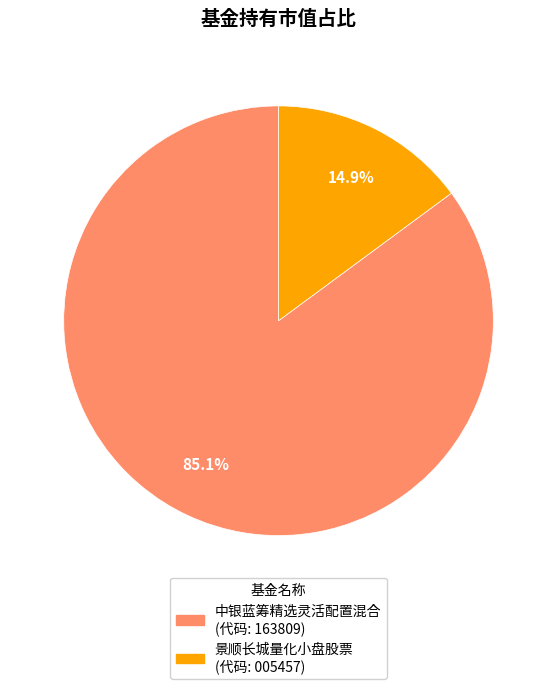

What percentage do 景顺长城量化小盘股票 and 中银蓝筹精选灵活配置混合 together represent?

100.0%